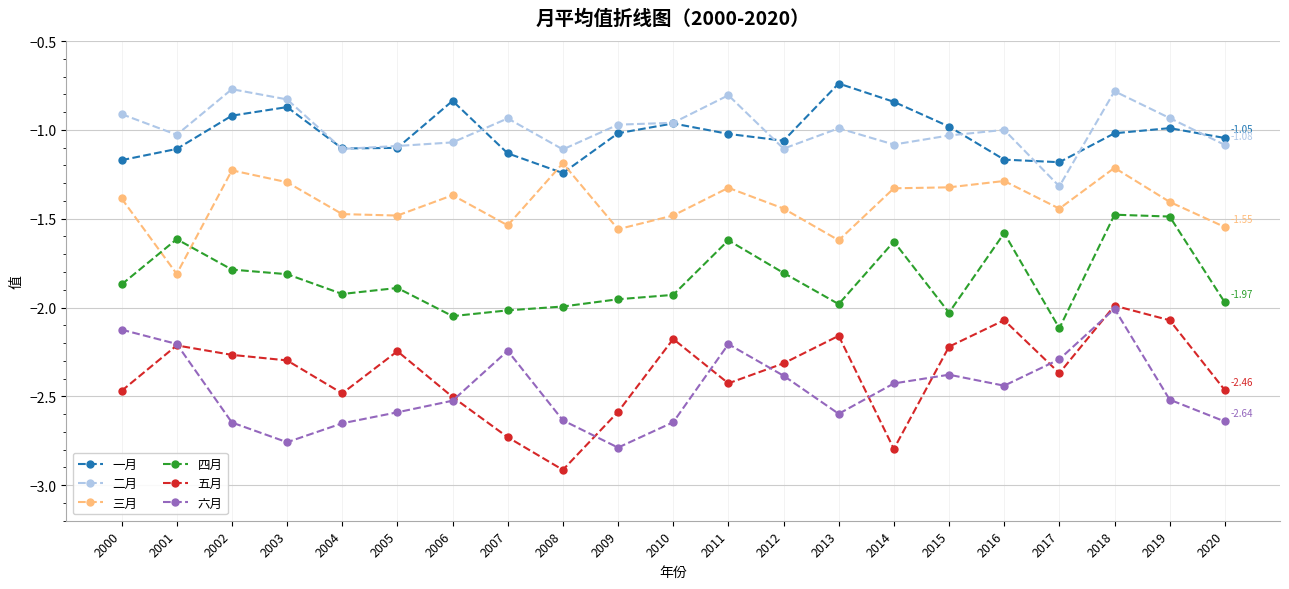

In 四月, how many points are lower than both neighbors (excluding endpoints)?

5